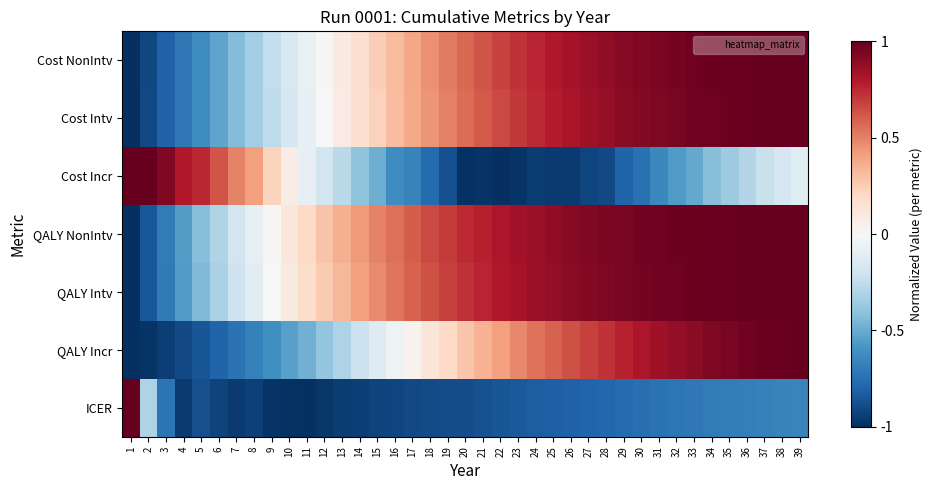

What is the total value across all series at 9?

-1.9